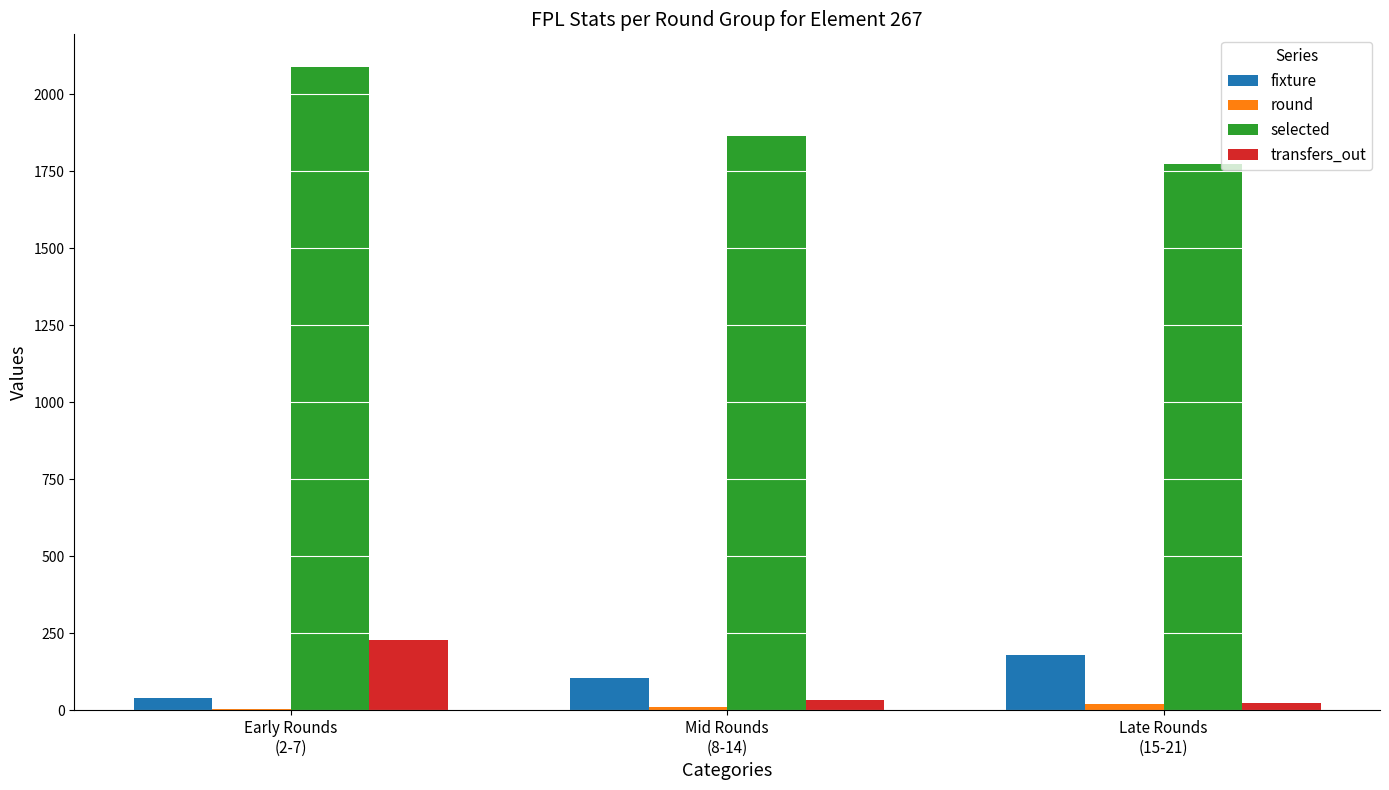

What is the total value across all series at Early Rounds
(2-7)?

2362.0